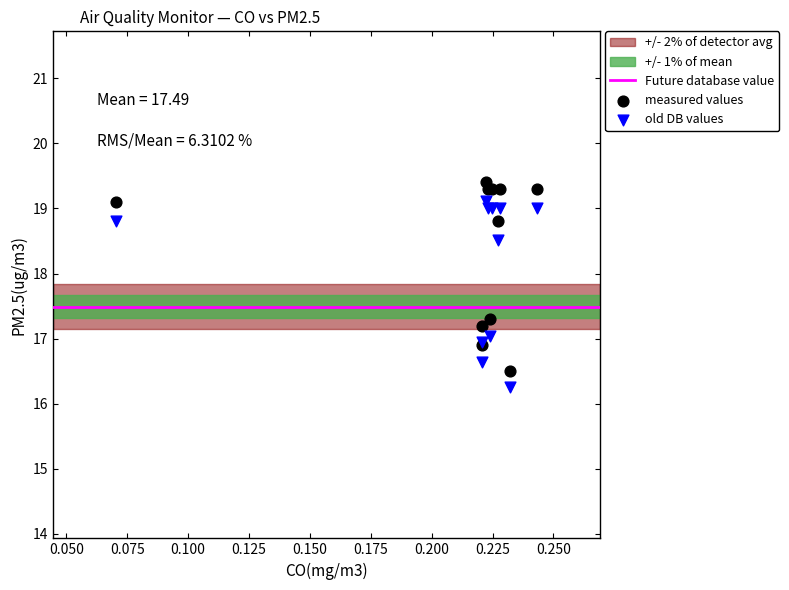

Which series has the widest spread of Y values?

measured values